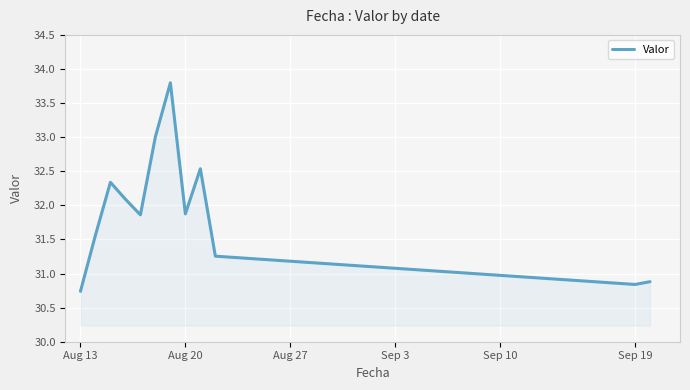

What is the maximum value shown in the chart?

33.8